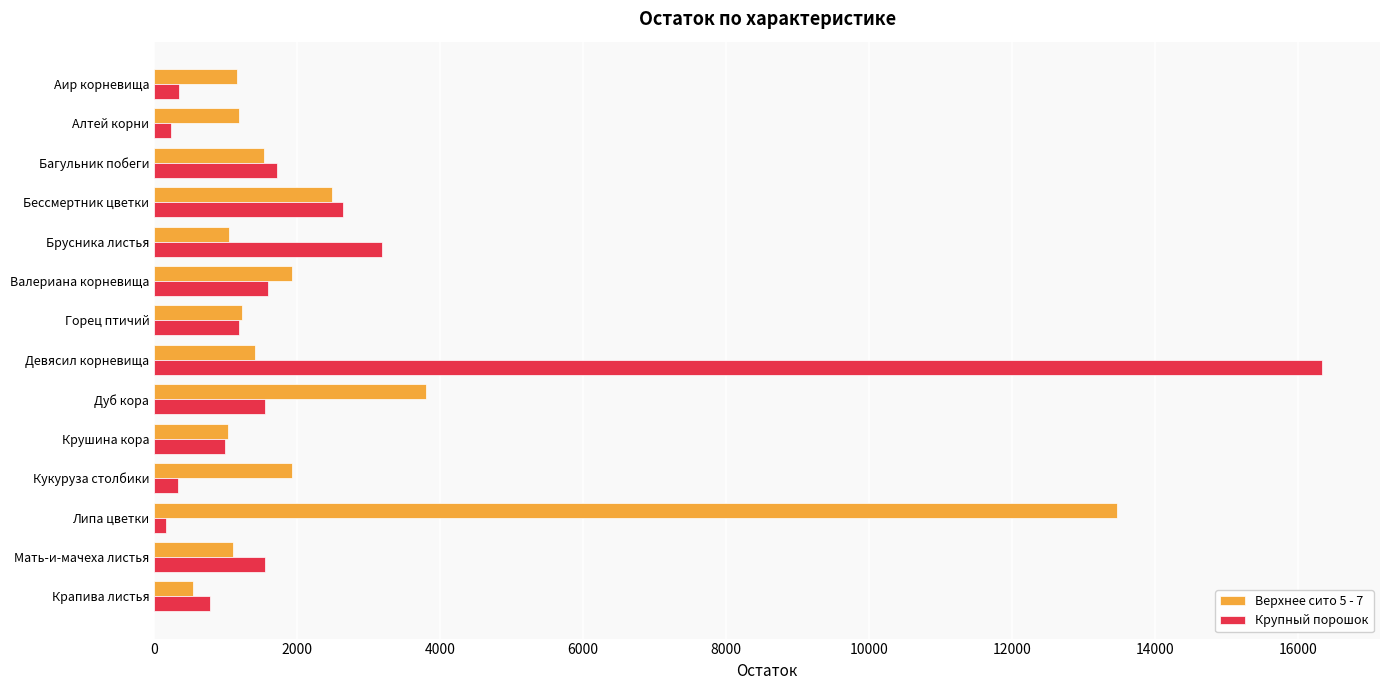

How many data points in Крупный порошок are less than 1547?

7